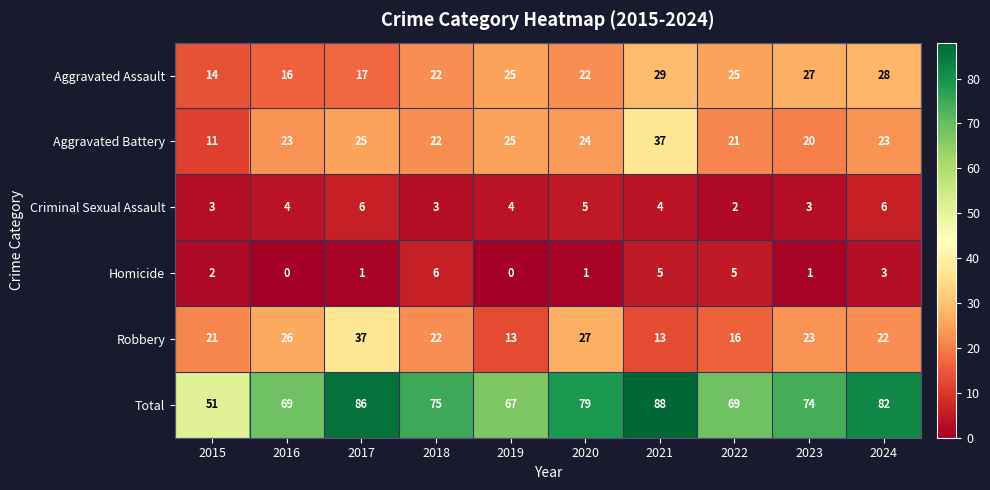

What is the maximum value shown in the chart?

88